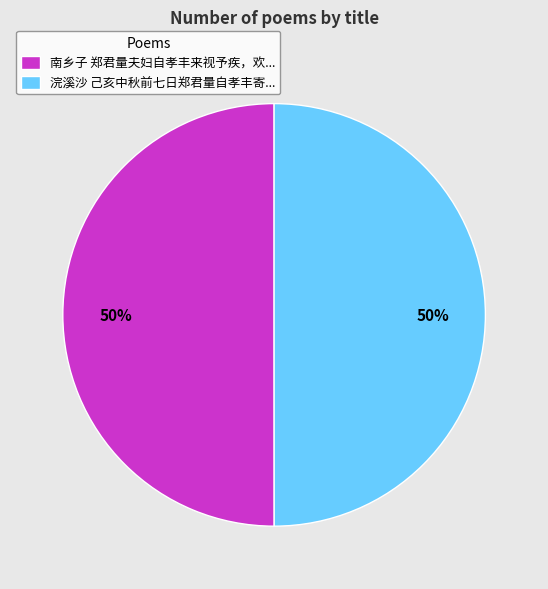

What percentage is the 南乡子 郑君量夫妇自孝丰来视予疾，欢... slice, to the nearest percent?

50%